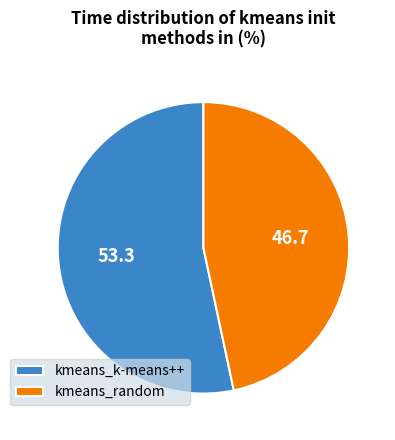

Combined, do kmeans_random and kmeans_k-means++ account for over 50%?

Yes